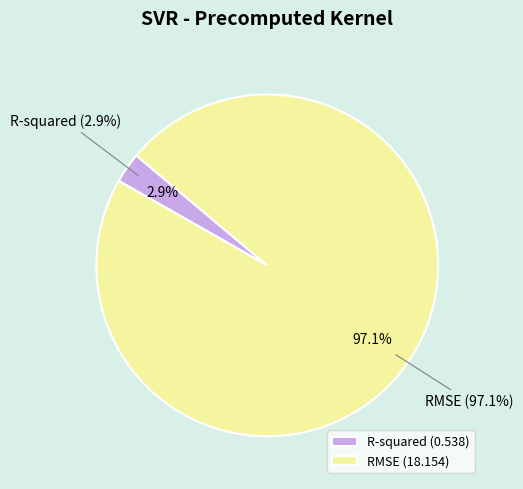

To the nearest percent, what portion does R-squared represent?

3%